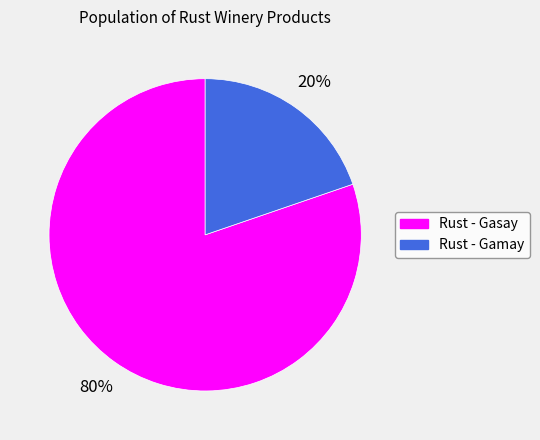

Count the number of slices in the pie.

2